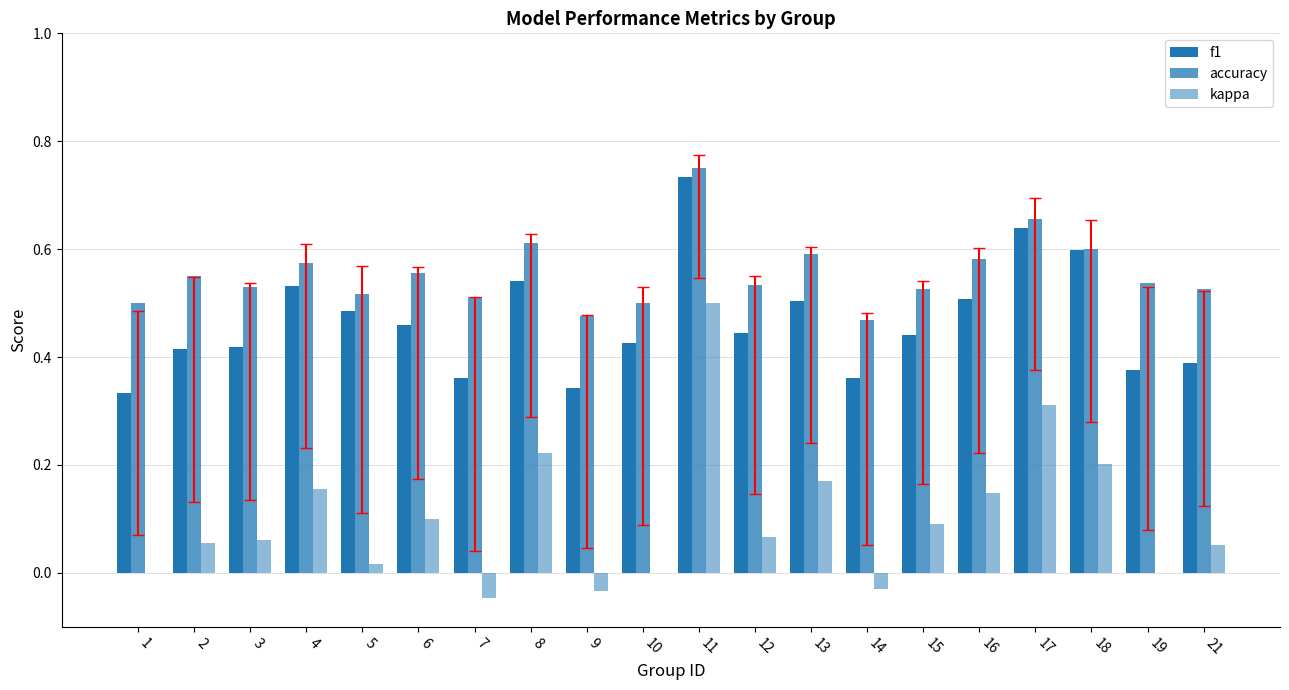

Reading right to left, extract all data points from this chart.

f1: 21=0.4	19=0.4	18=0.6	17=0.6	16=0.5	15=0.4	14=0.4	13=0.5	12=0.4	11=0.7	10=0.4	9=0.3	8=0.5	7=0.4	6=0.5	5=0.5	4=0.5	3=0.4	2=0.4	1=0.3
accuracy: 21=0.5	19=0.5	18=0.6	17=0.7	16=0.6	15=0.5	14=0.5	13=0.6	12=0.5	11=0.8	10=0.5	9=0.5	8=0.6	7=0.5	6=0.6	5=0.5	4=0.6	3=0.5	2=0.6	1=0.5
kappa: 21=0.1	19=0.0	18=0.2	17=0.3	16=0.1	15=0.1	14=-0.0	13=0.2	12=0.1	11=0.5	10=0.0	9=-0.0	8=0.2	7=-0.0	6=0.1	5=0.0	4=0.2	3=0.1	2=0.1	1=0.0